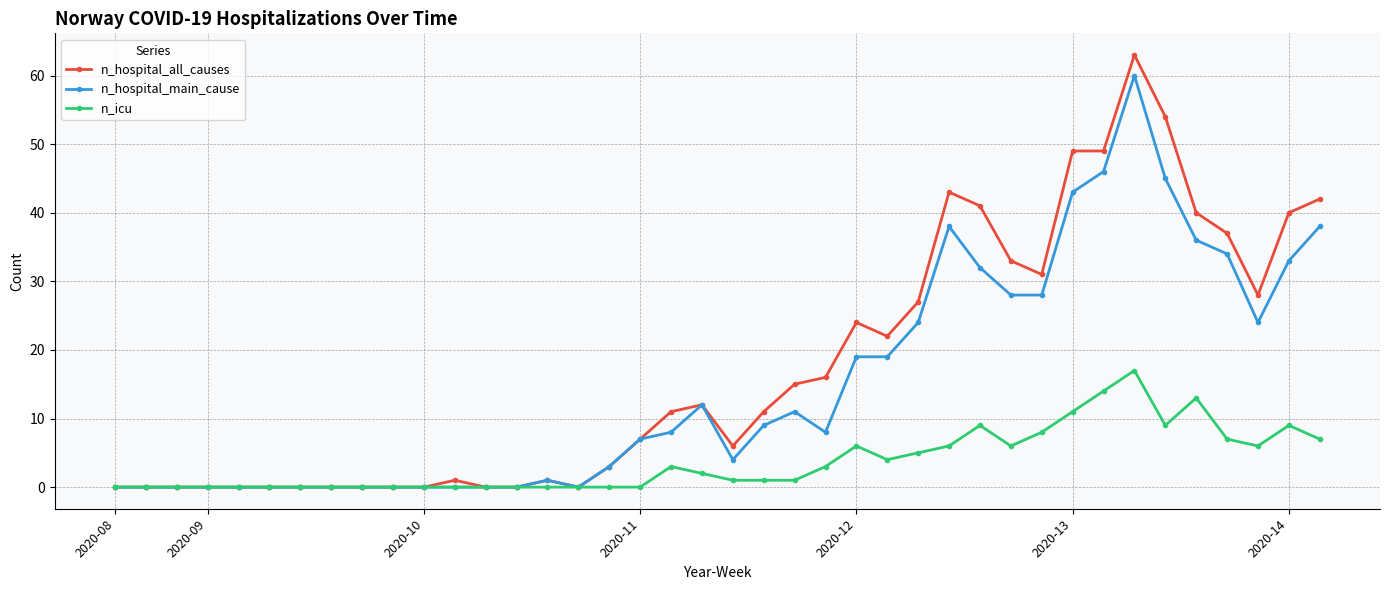

Rank the series by their maximum value, from highest to lowest.

n_hospital_all_causes, n_hospital_main_cause, n_icu